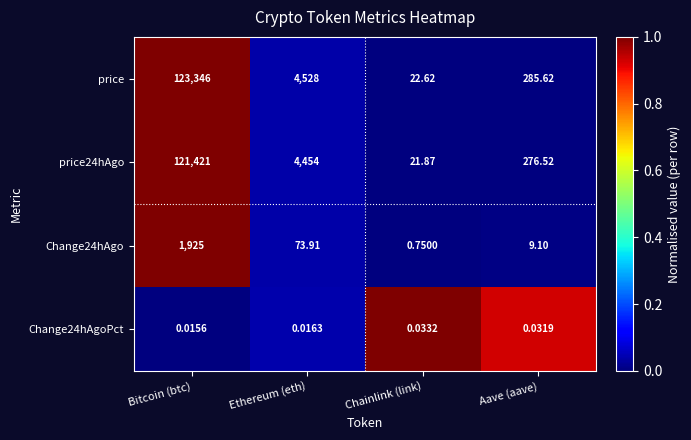

Where is Change24hAgo nearest to the value 962?

Ethereum (eth)